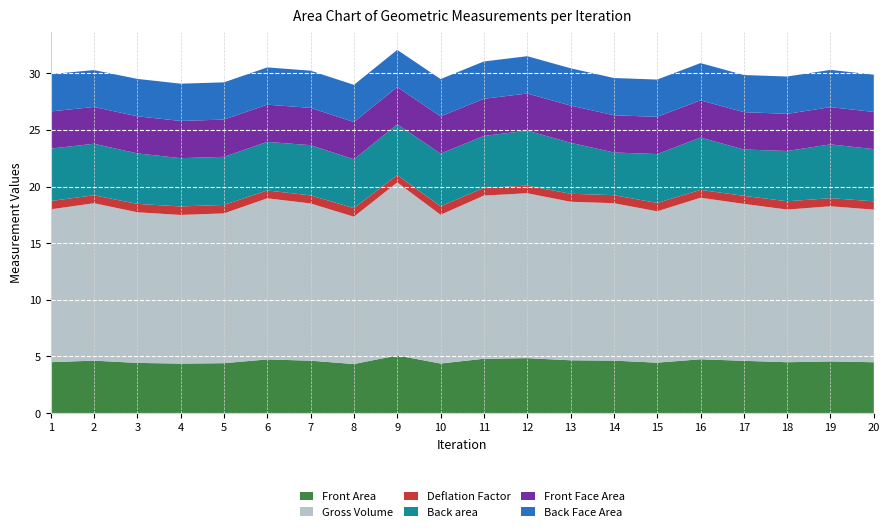

Reading left to right, transcribe all the data shown in this chart.

Front Area: 1=4.5	2=4.6	3=4.4	4=4.4	5=4.4	6=4.7	7=4.6	8=4.3	9=5.1	10=4.4	11=4.8	12=4.9	13=4.7	14=4.6	15=4.5	16=4.8	17=4.6	18=4.5	19=4.6	20=4.5
Gross Volume: 1=13.5	2=13.9	3=13.3	4=13.1	5=13.2	6=14.2	7=13.9	8=13.0	9=15.3	10=13.1	11=14.4	12=14.6	13=14.0	14=13.9	15=13.4	16=14.3	17=13.9	18=13.5	19=13.7	20=13.5
Deflation Factor: 1=0.7	2=0.7	3=0.7	4=0.8	5=0.7	6=0.7	7=0.7	8=0.8	9=0.6	10=0.8	11=0.7	12=0.7	13=0.7	14=0.7	15=0.7	16=0.7	17=0.7	18=0.7	19=0.7	20=0.7
Back area: 1=4.6	2=4.5	3=4.5	4=4.3	5=4.2	6=4.3	7=4.4	8=4.3	9=4.5	10=4.7	11=4.6	12=4.8	13=4.5	14=3.8	15=4.3	16=4.6	17=4.1	18=4.4	19=4.7	20=4.6
Front Face Area: 1=3.3	2=3.3	3=3.3	4=3.3	5=3.3	6=3.3	7=3.3	8=3.3	9=3.3	10=3.3	11=3.3	12=3.3	13=3.3	14=3.3	15=3.3	16=3.3	17=3.3	18=3.3	19=3.3	20=3.3
Back Face Area: 1=3.3	2=3.3	3=3.3	4=3.3	5=3.3	6=3.3	7=3.3	8=3.3	9=3.3	10=3.3	11=3.3	12=3.3	13=3.3	14=3.3	15=3.3	16=3.3	17=3.3	18=3.3	19=3.3	20=3.3